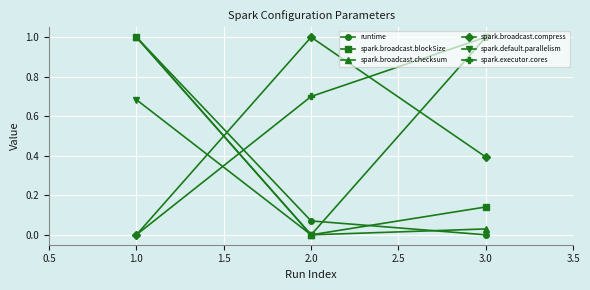

True or false: spark.executor.cores has a value of 1.0 at 3.0.

True